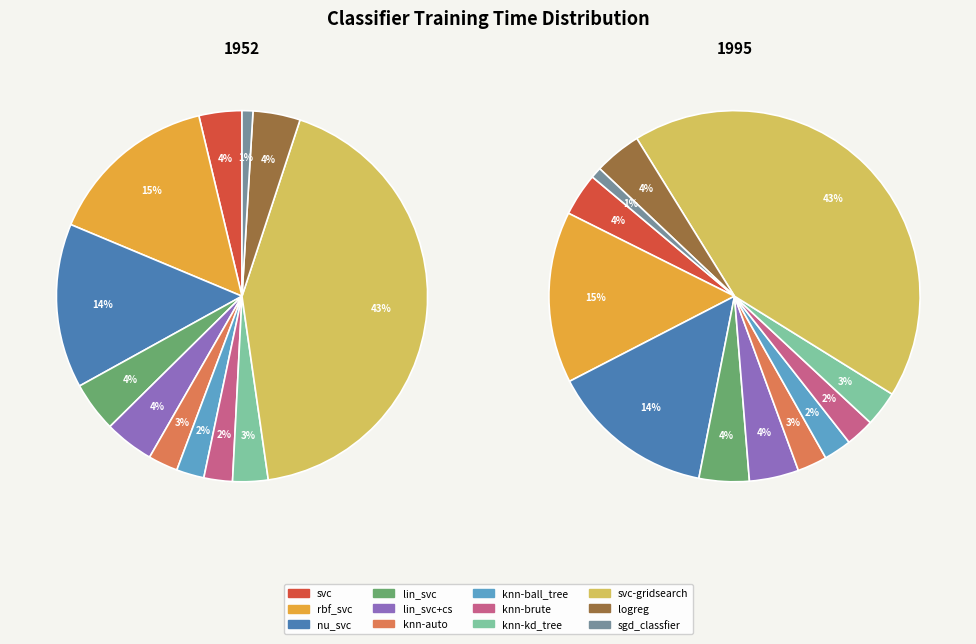

True or false: knn-auto accounts for 3% of the total.

True